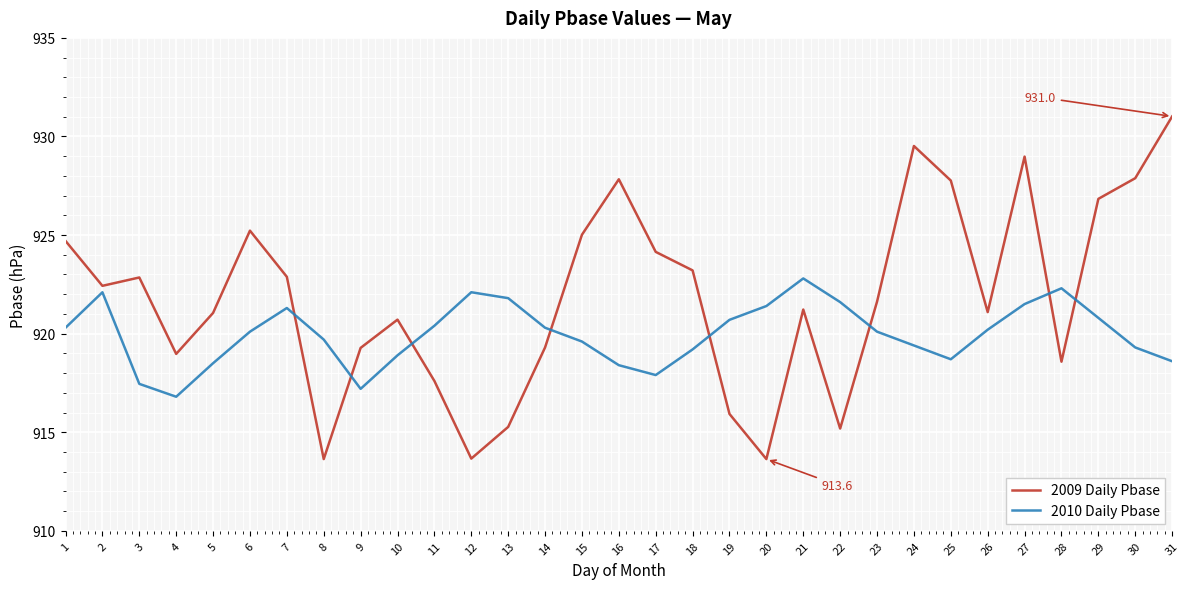

True or false: 2010 Daily Pbase has a value of 1521.3 at 13.

False